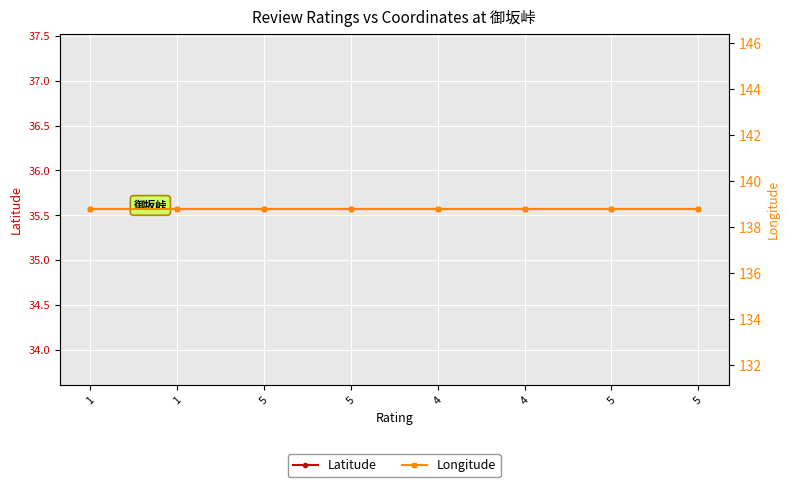

The Latitude series shows 35.6 at 5. True or false?

True